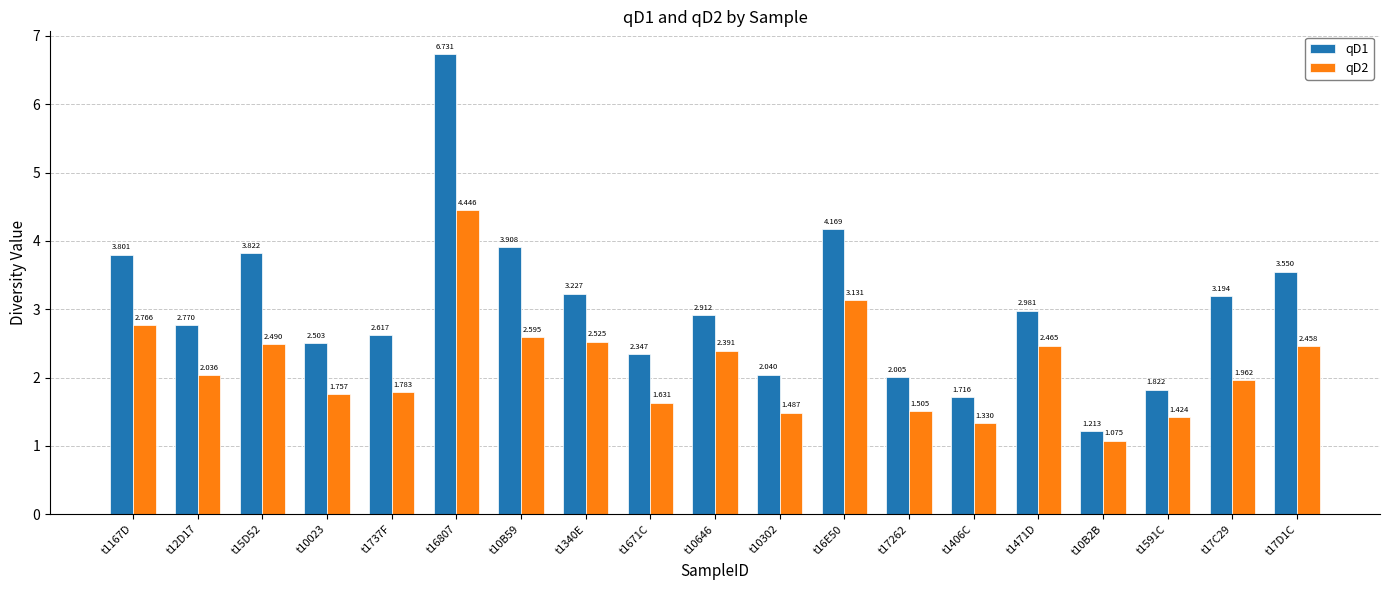

Rank the series by their maximum value, from lowest to highest.

qD2, qD1